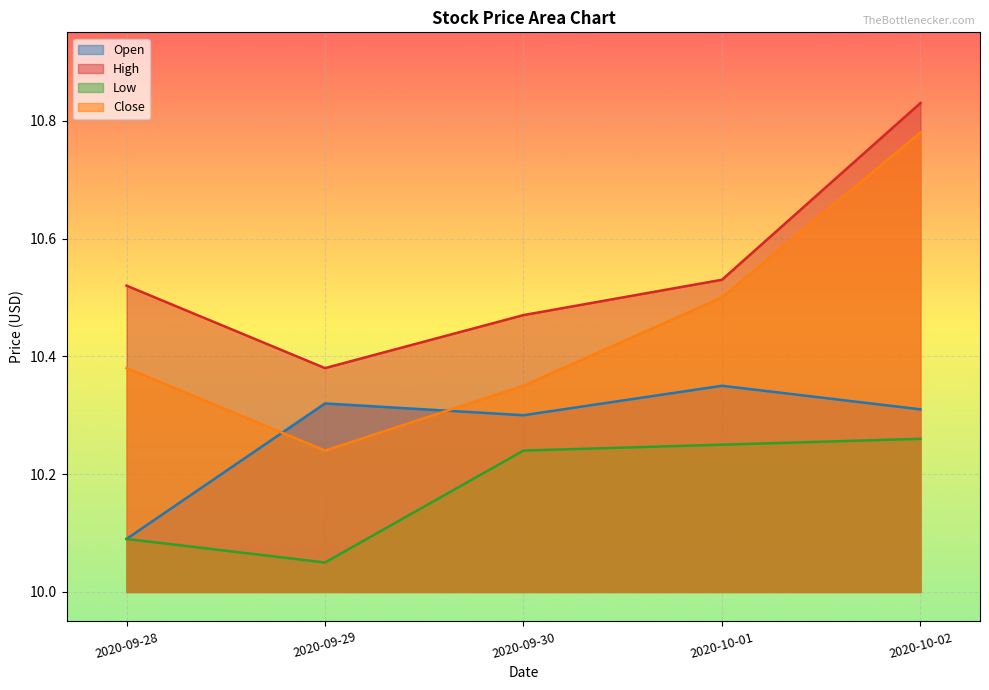

At which label is Open closest to 10?

2020-09-28